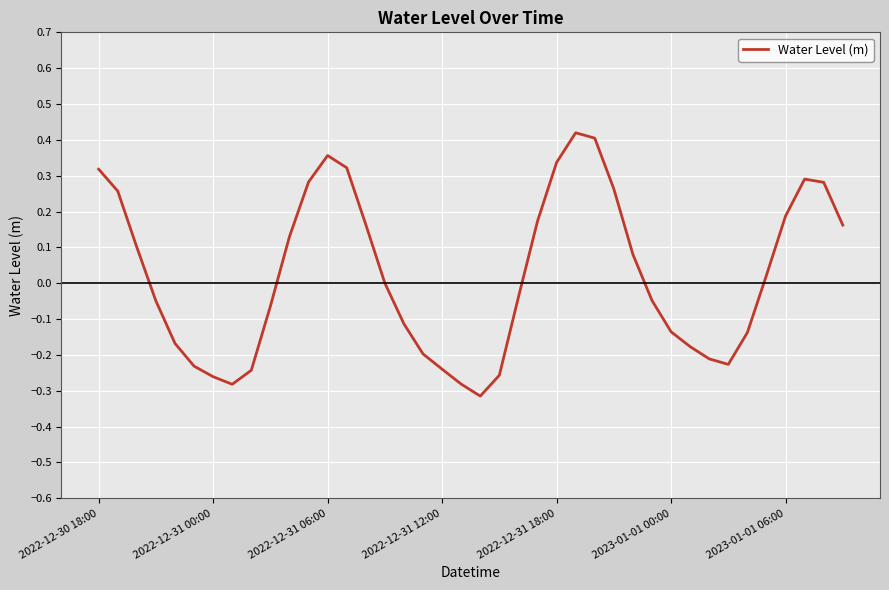

What is the difference between the maximum and minimum values?

0.7